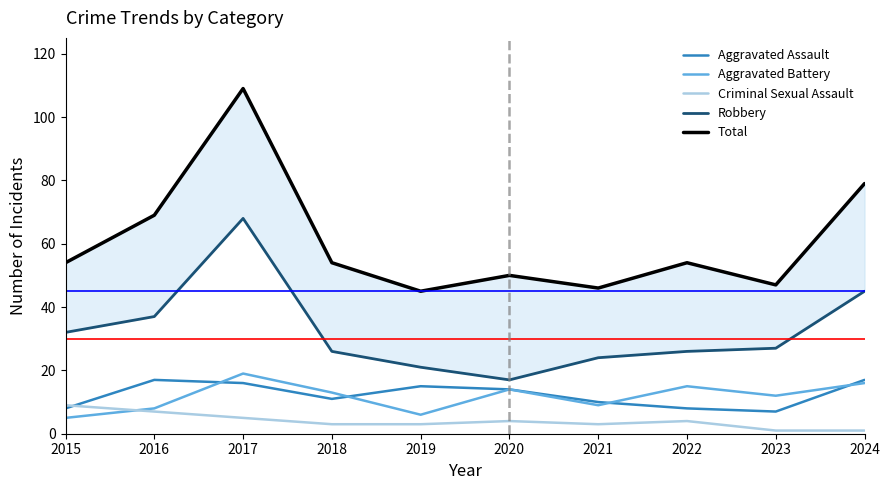

Does the chart have visible grid lines?

No